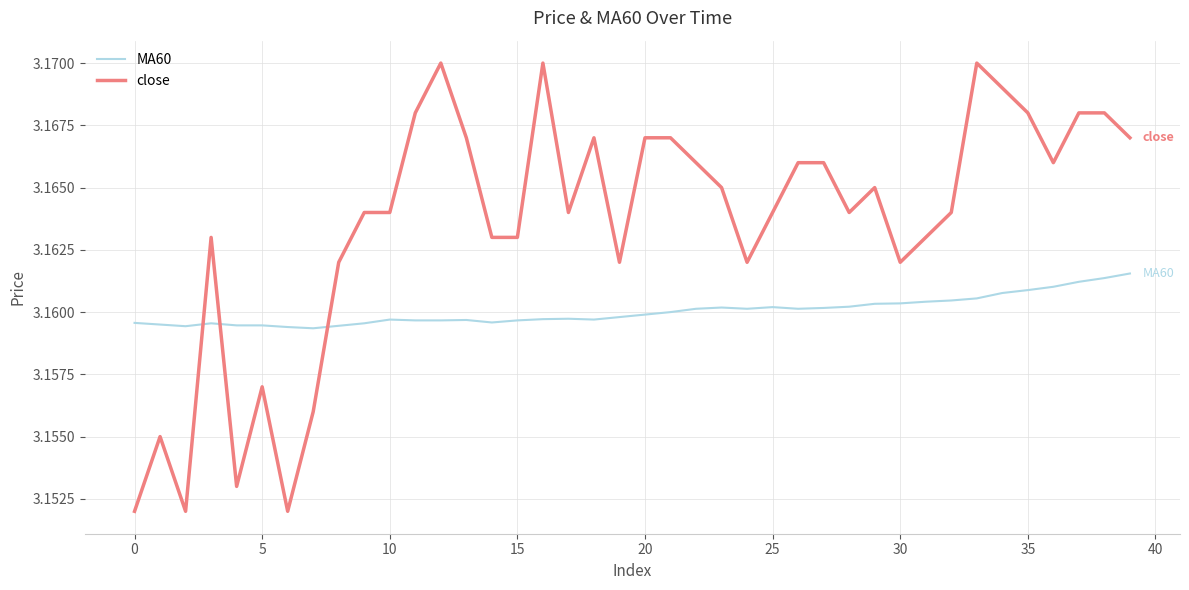

Which series has the largest range (max minus min)?

close